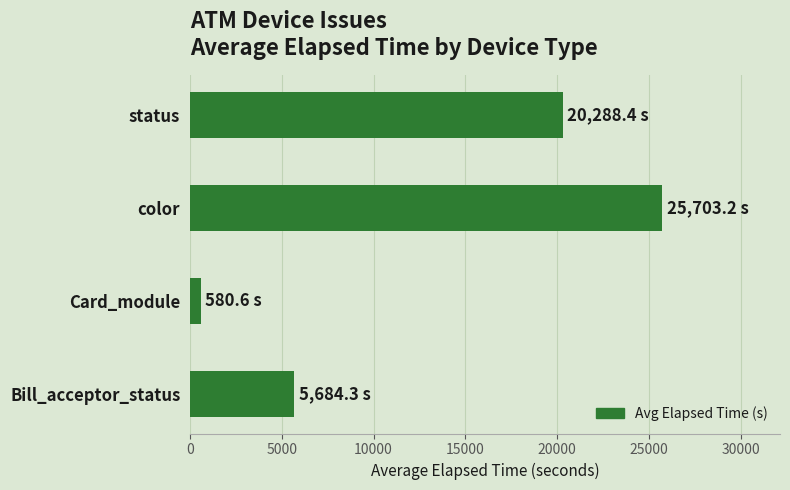

Between status and Card_module, which is larger?

status